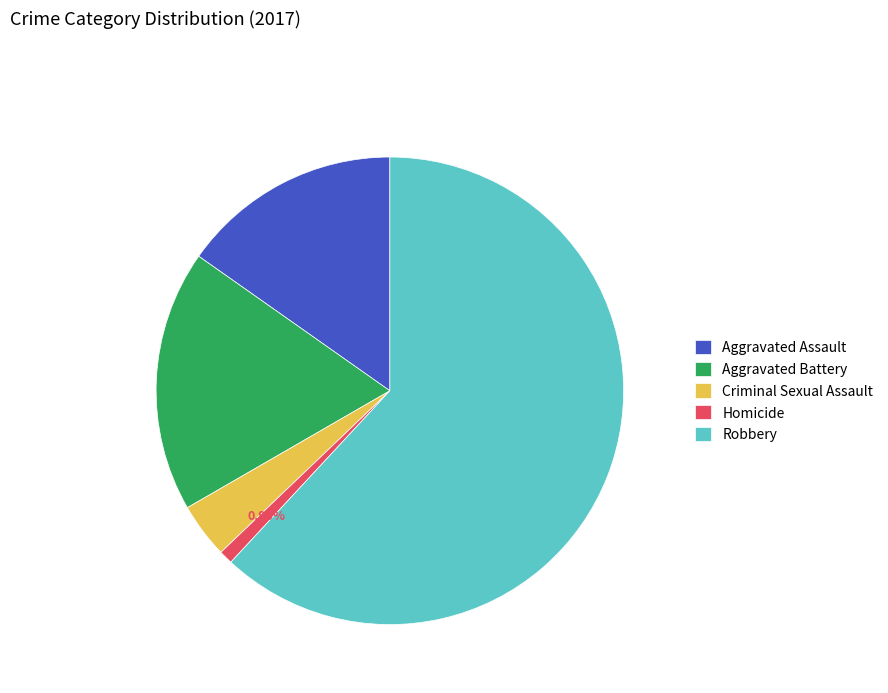

What is the total percentage of Criminal Sexual Assault and Robbery?

65.7%